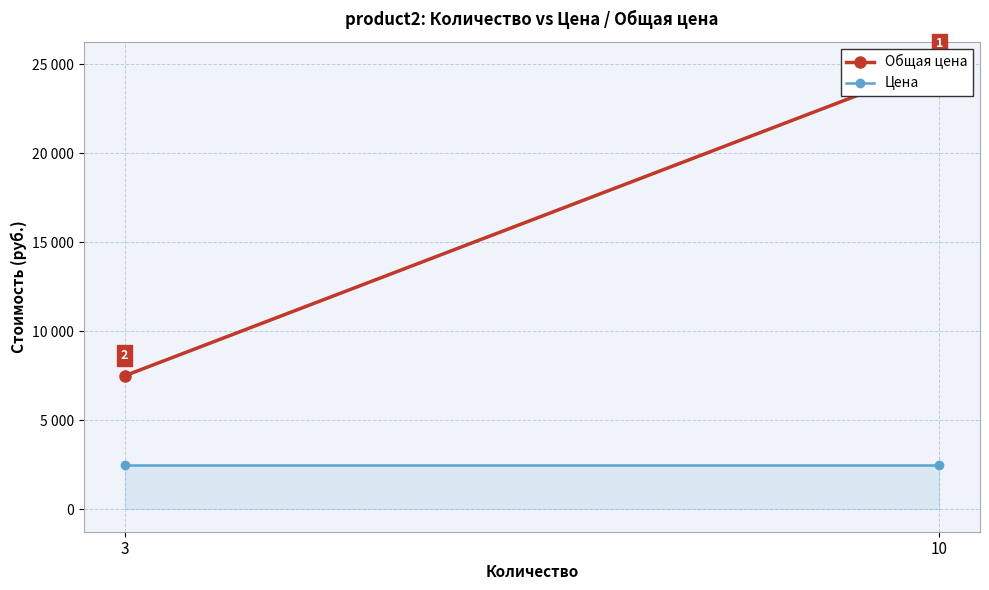

What is the maximum value for Цена?

2500